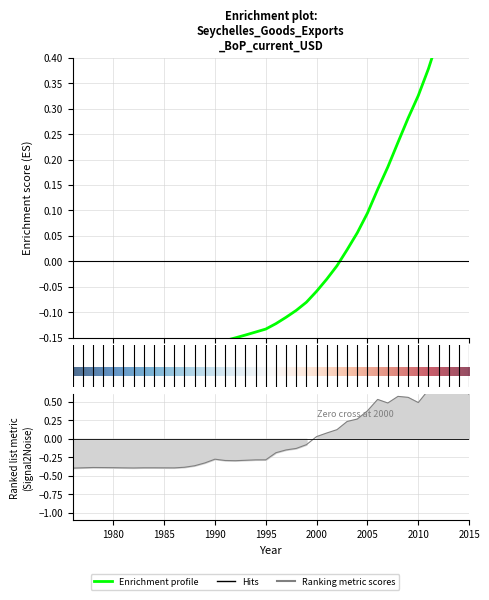

At which label does the data first exceed 0?

2000